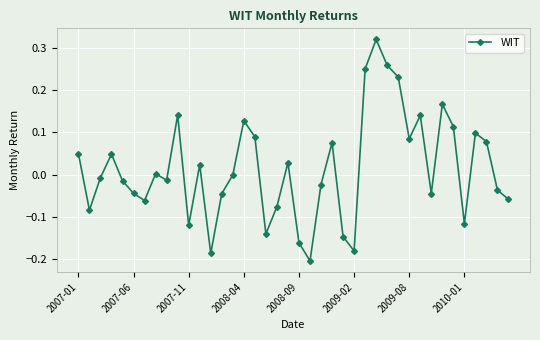

What is the difference between the maximum and second lowest values?

0.5